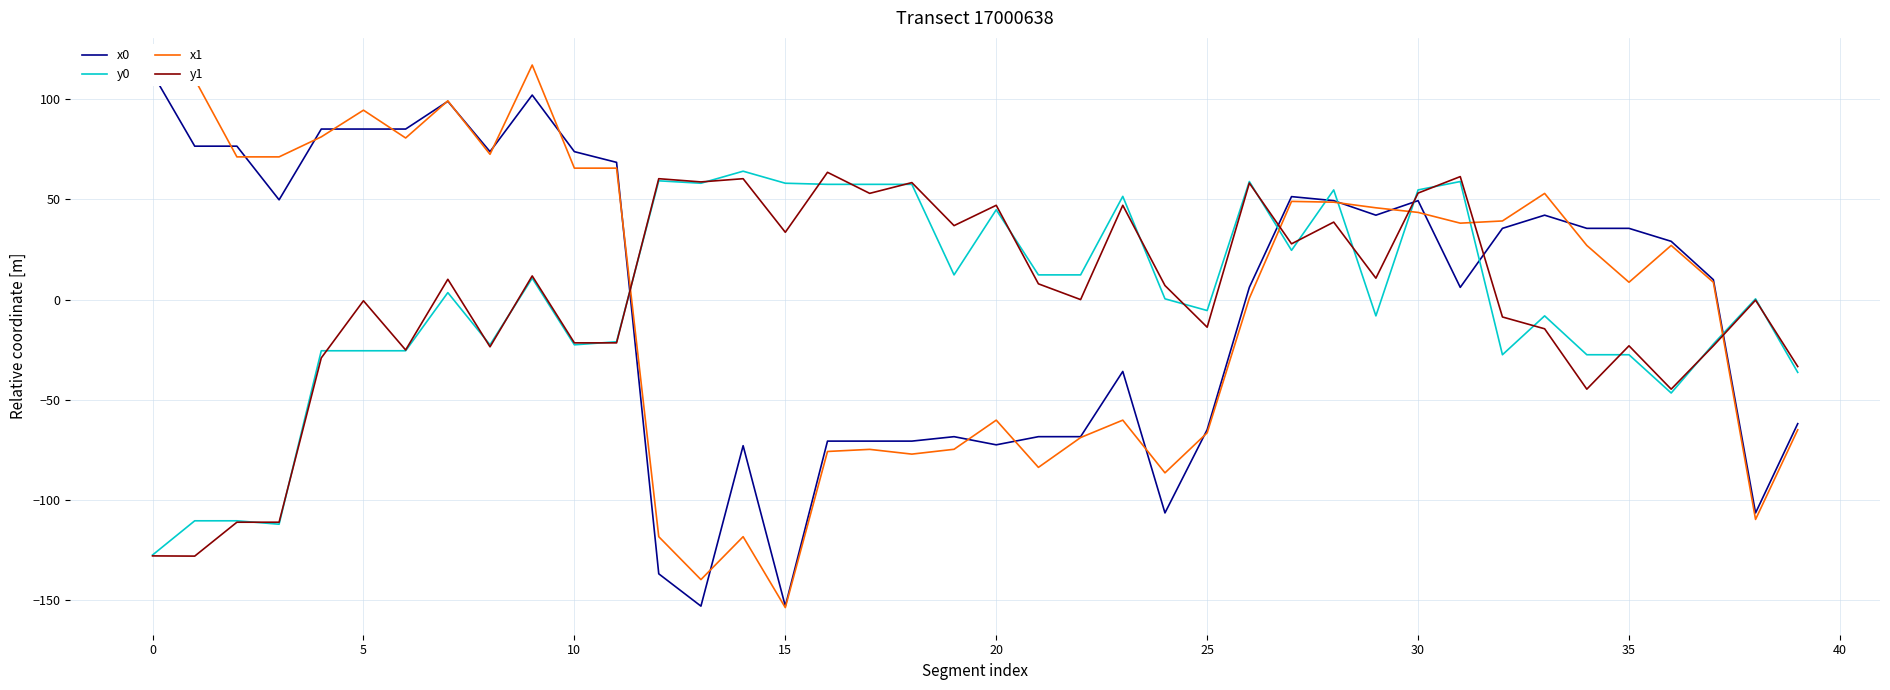

True or false: x1 and y0 cross at least once.

True